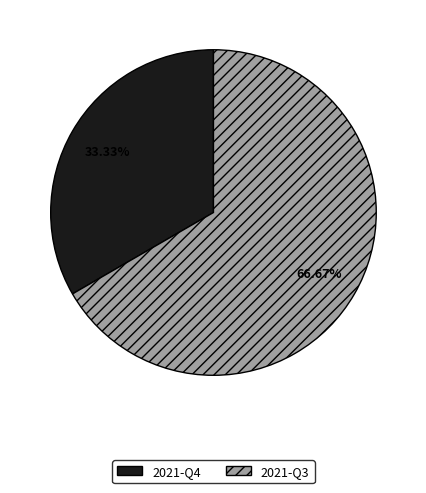

Rank the categories by value from highest to lowest.

2021-Q3, 2021-Q4